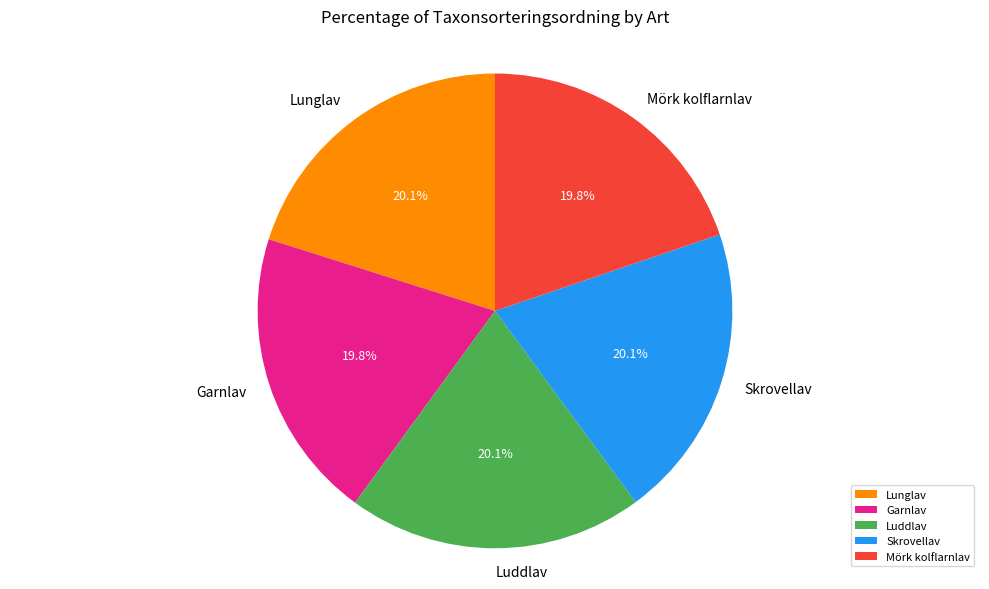

Is it true that Luddlav is 11% of the pie?

False